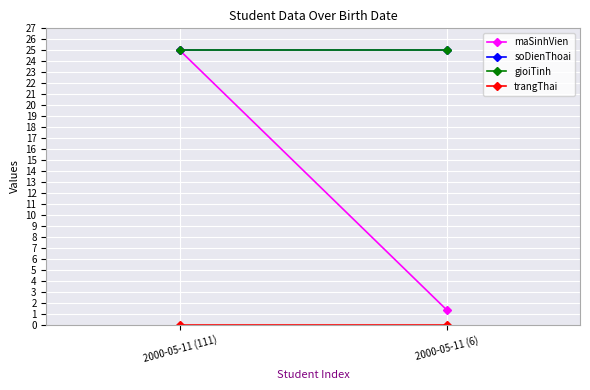

Is it true that soDienThoai equals 25.0 at 2000-05-11 (111)?

True